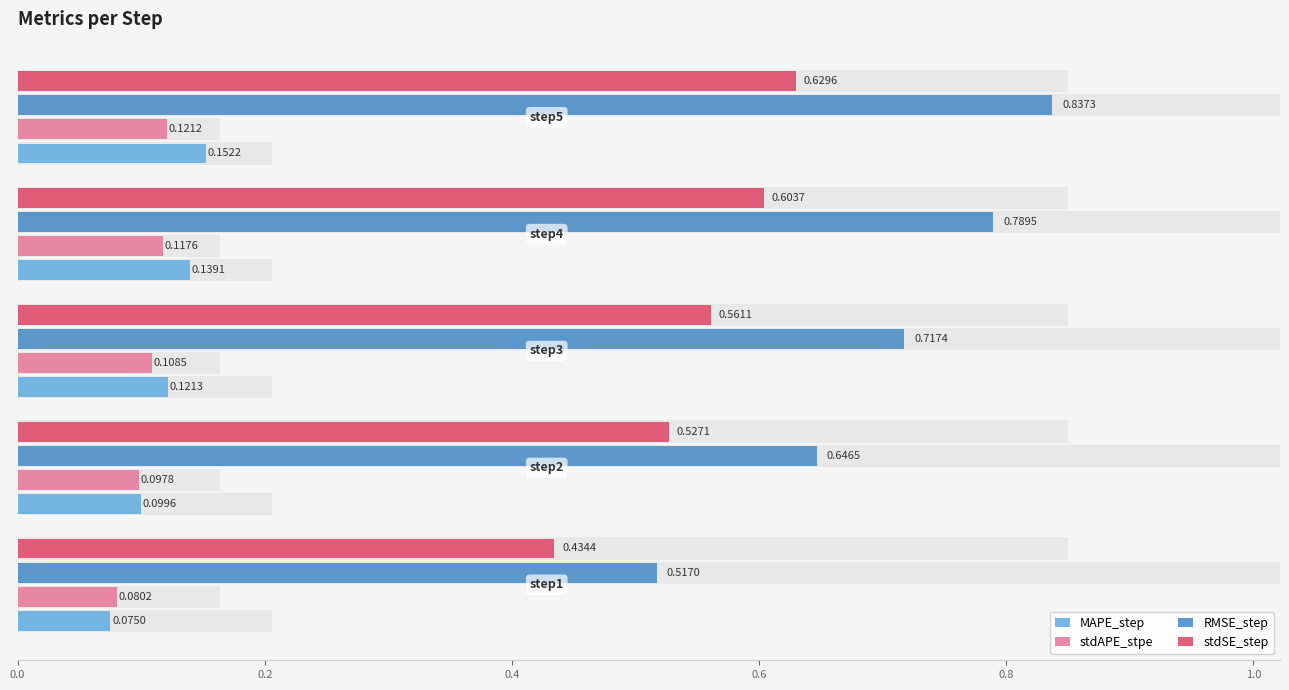

The value of RMSE_step at 0.6 is 0.8. True or false?

True